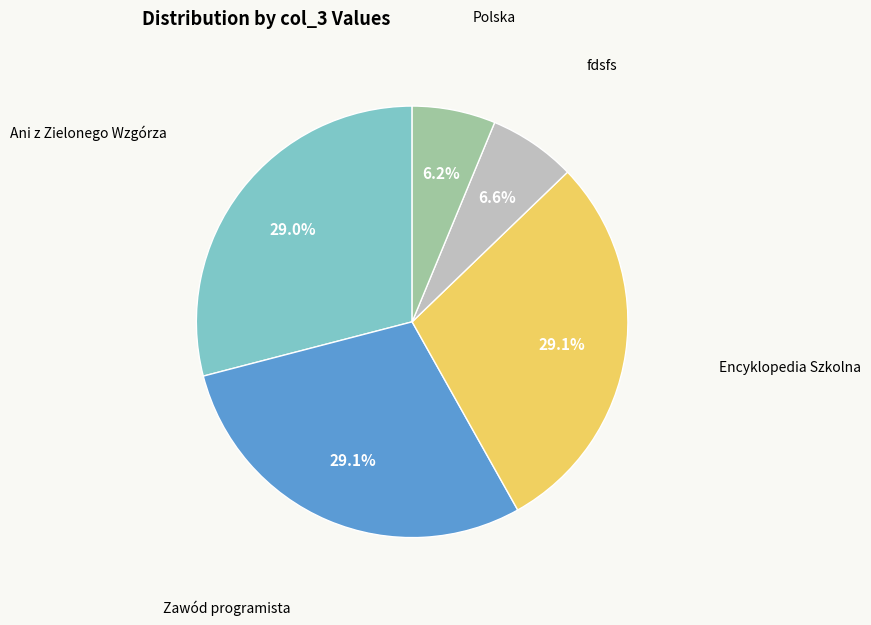

How many segments does this pie chart have?

5